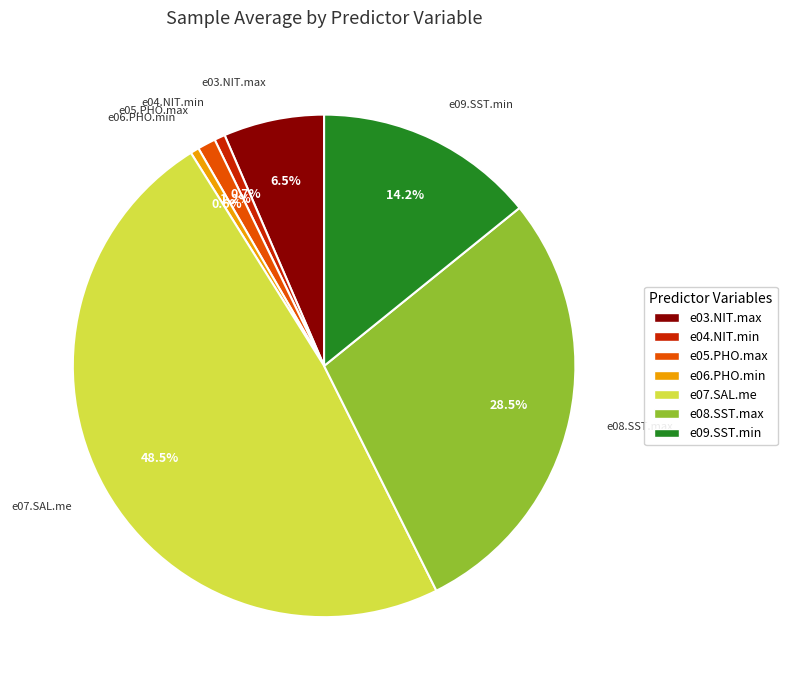

To the nearest percent, what portion does e04.NIT.min represent?

1%